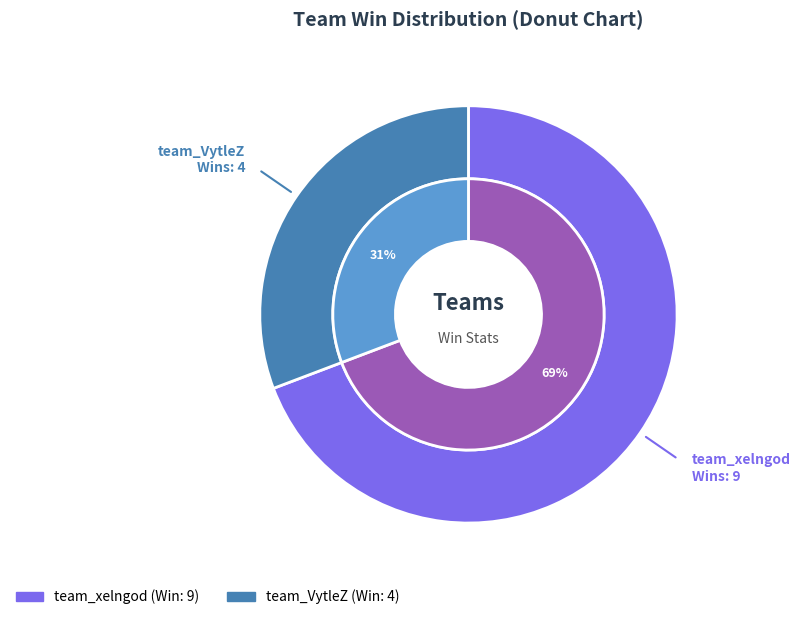

What is the change in value from team_xelngod to team_VytleZ?

-5